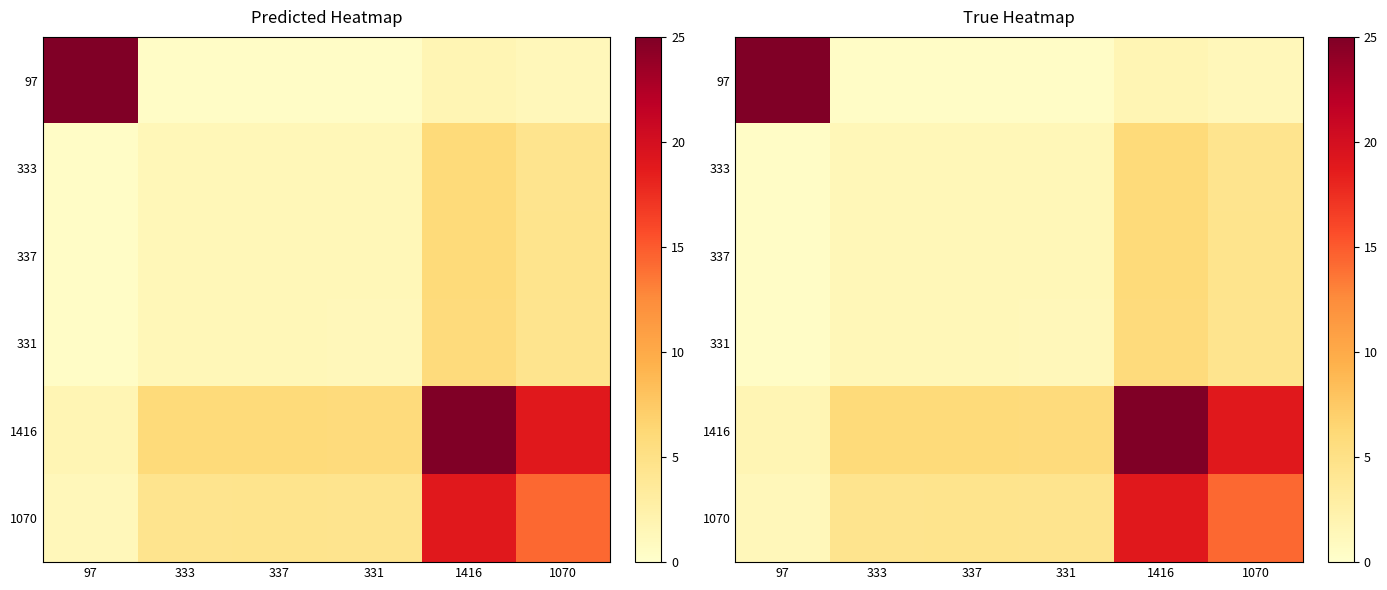

What is the maximum value for 337?

5.9